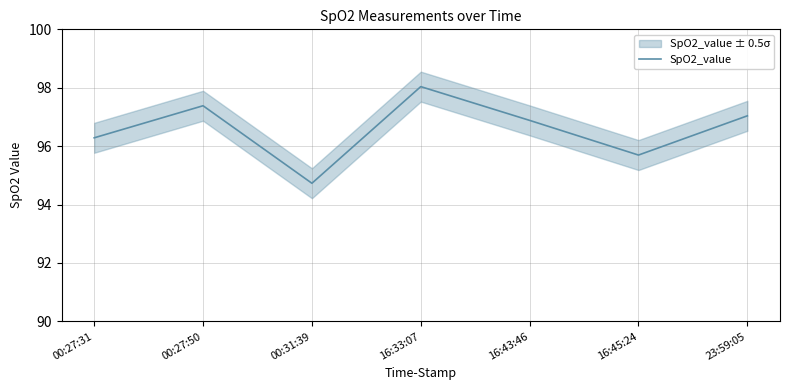

What is the label of the 6th point from the right?

00:27:50